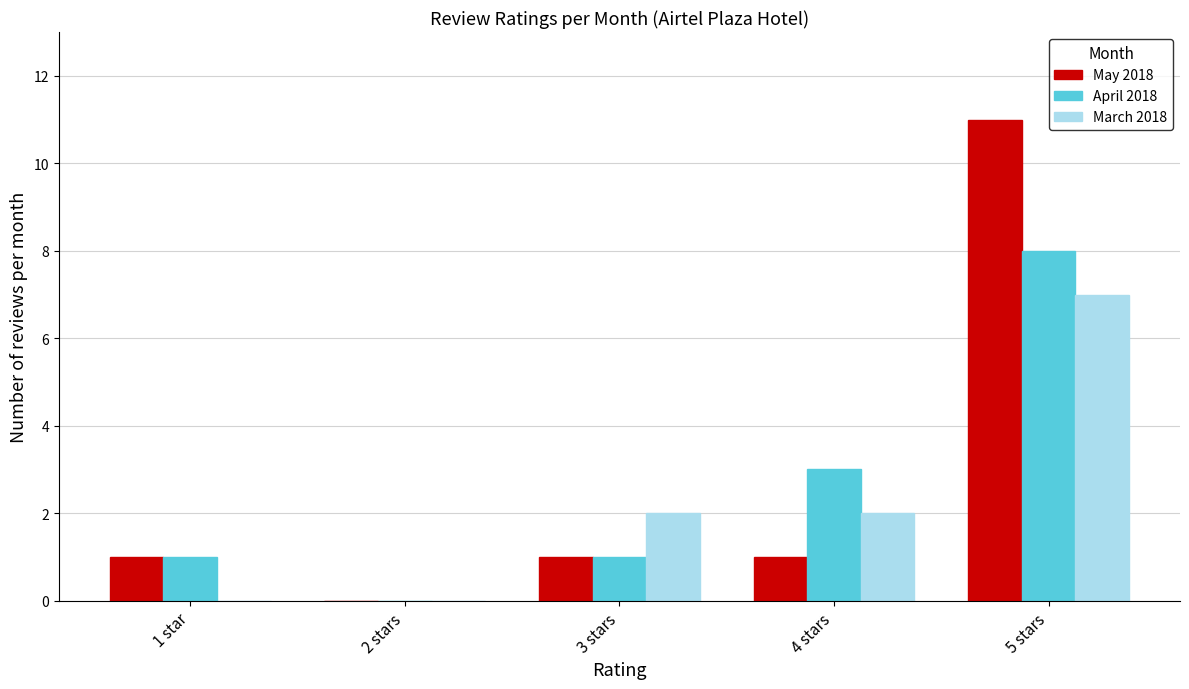

How many groups of bars are there?

5